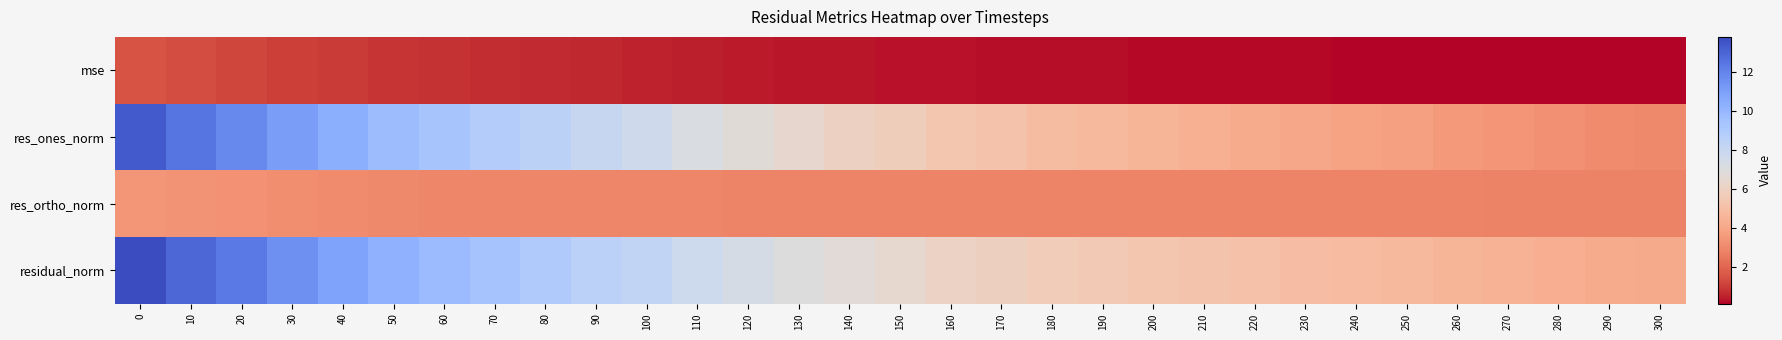

Count the number of categories in the chart.

31